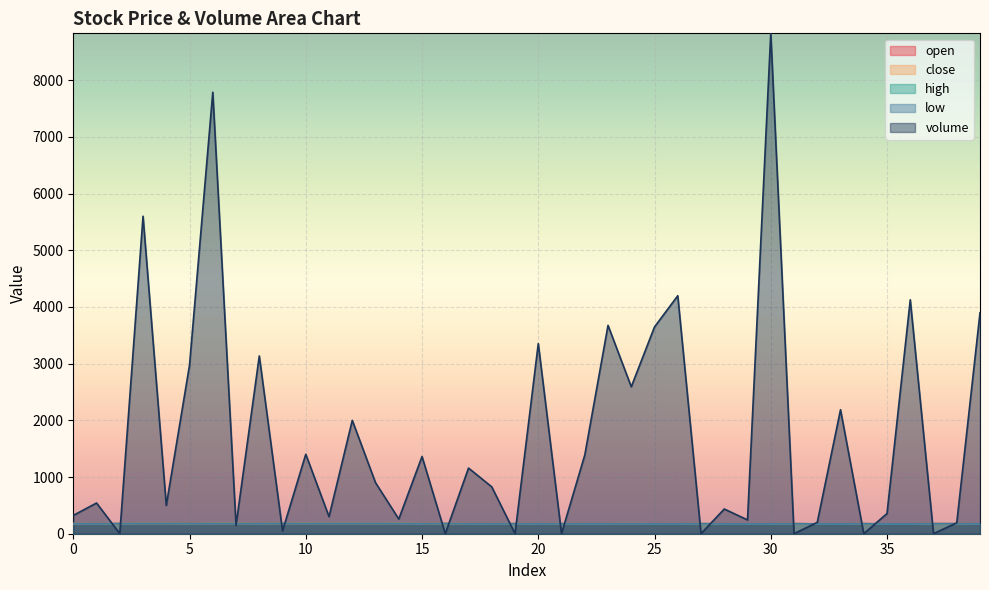

What is the value of the open point at the 27th from the left?

174.0